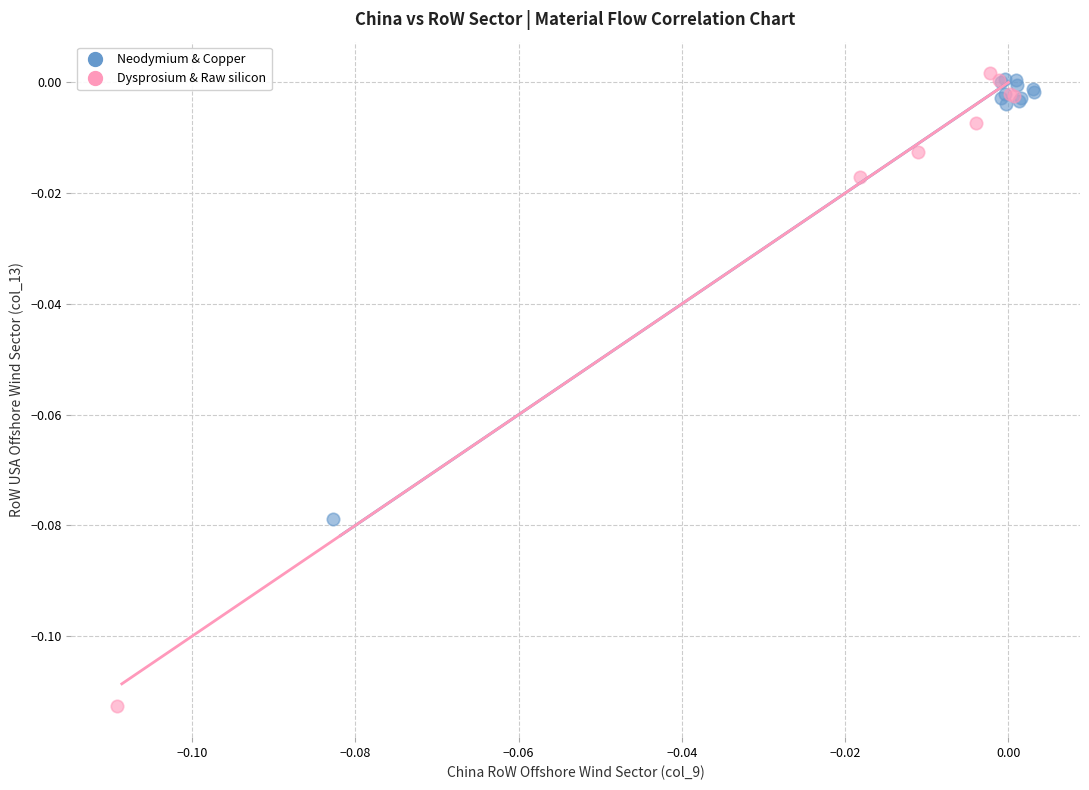

Which series reaches the minimum Y coordinate?

Dysprosium & Raw silicon